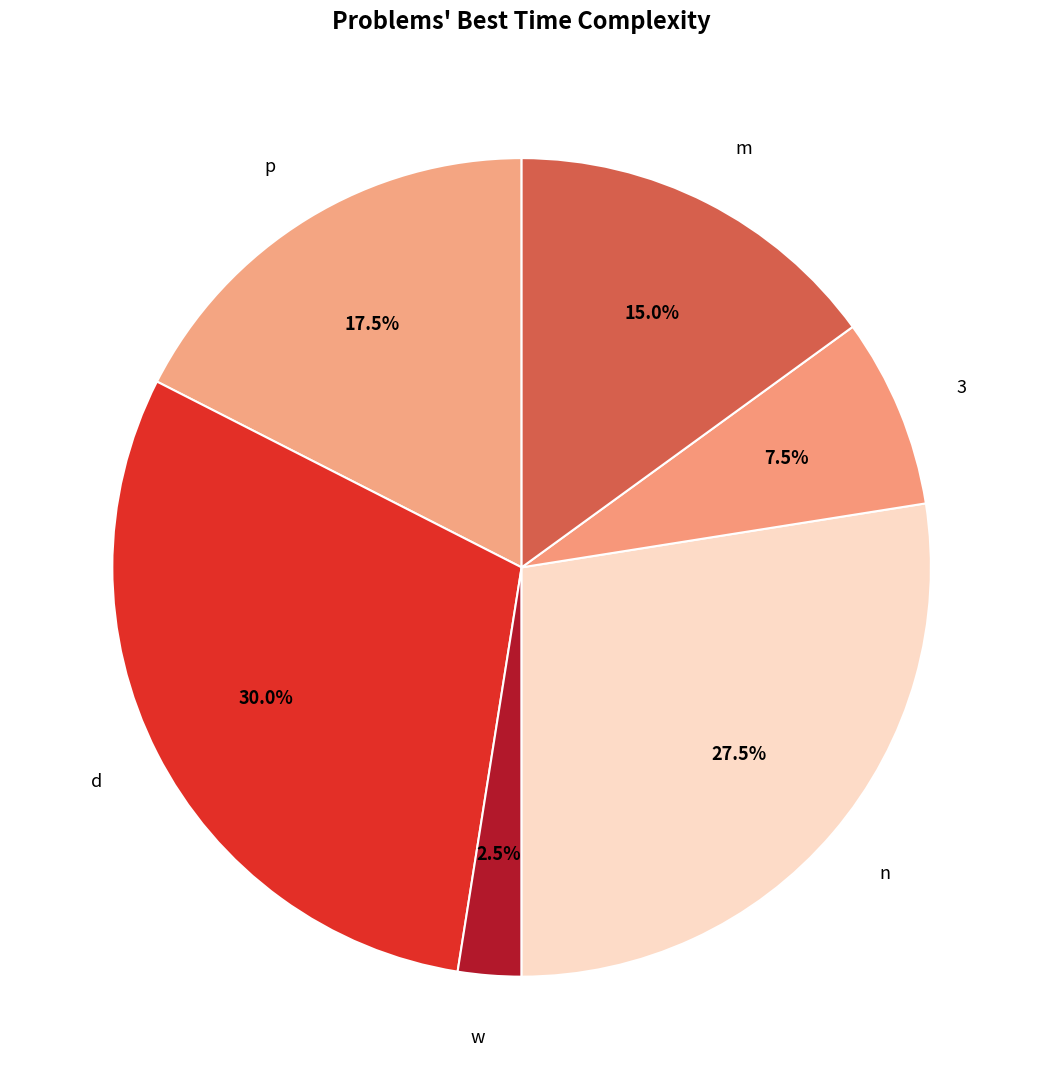

Count the number of slices in the pie.

6